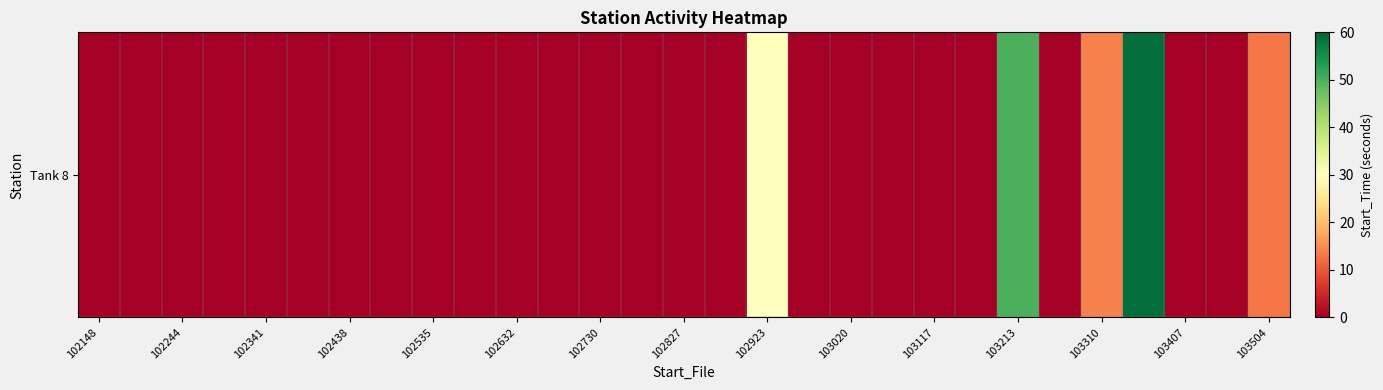

What is the average value?

6